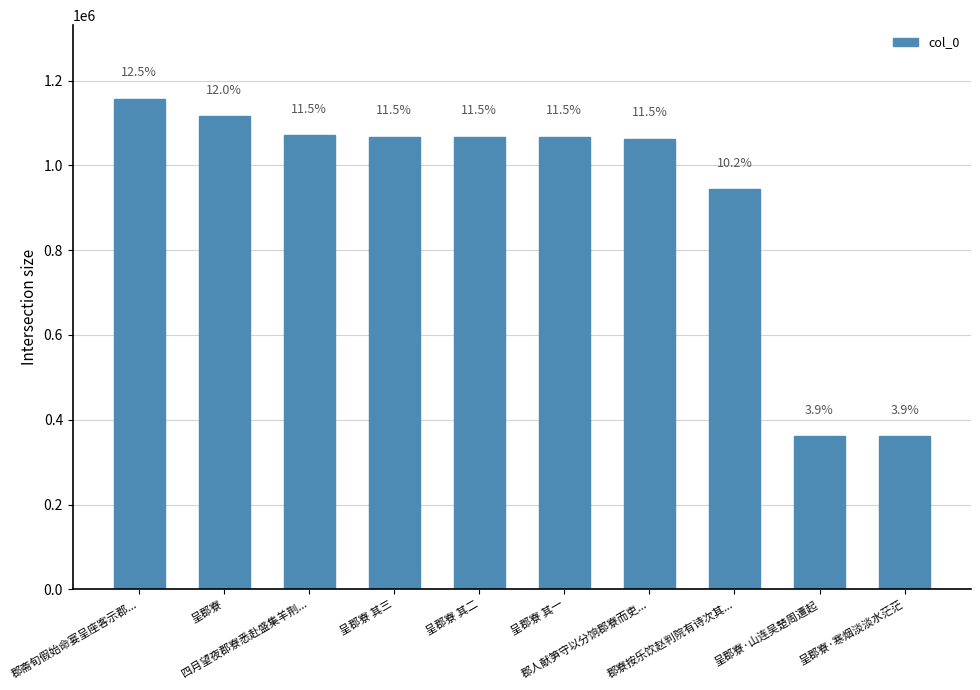

Between 呈郡寮 其三 and 呈郡寮, which is larger?

呈郡寮